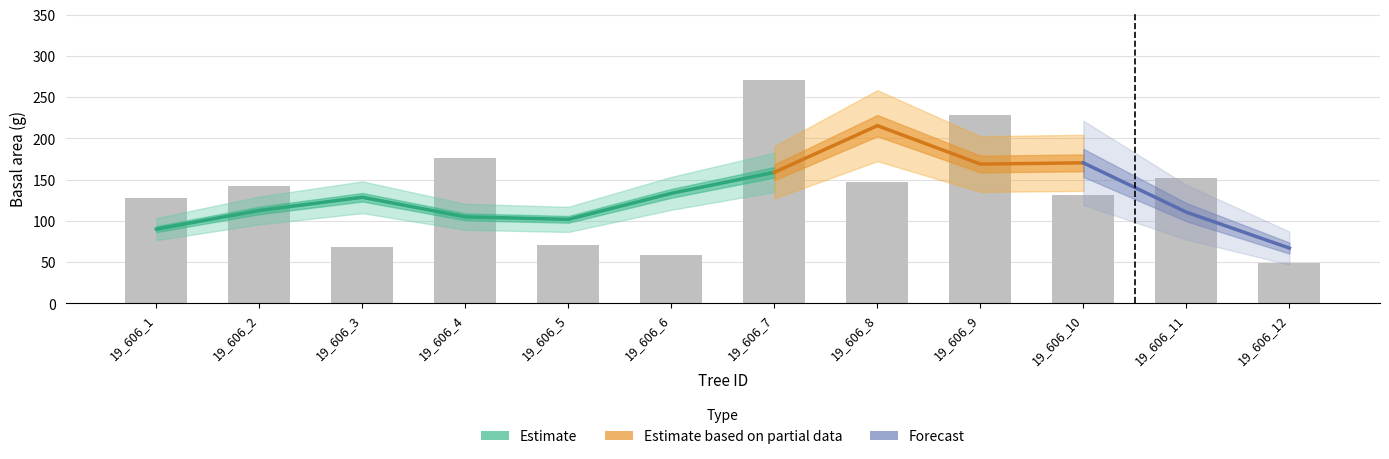

Rank the categories by dbh_2 value from highest to lowest.

19_606_7, 19_606_9, 19_606_4, 19_606_11, 19_606_2, 19_606_8, 19_606_1, 19_606_10, 19_606_3, 19_606_5, 19_606_6, 19_606_12